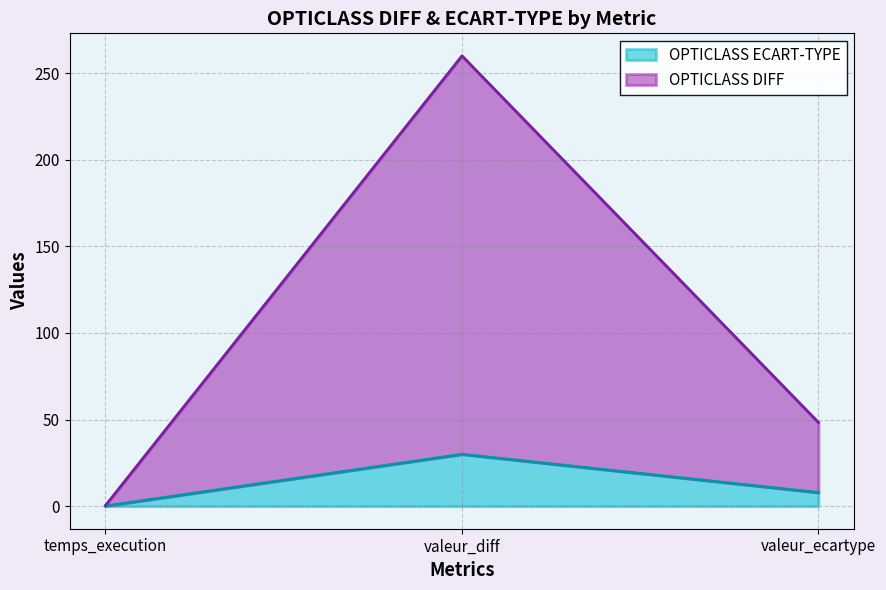

How many values in the OPTICLASS ECART-TYPE series exceed 7?

2